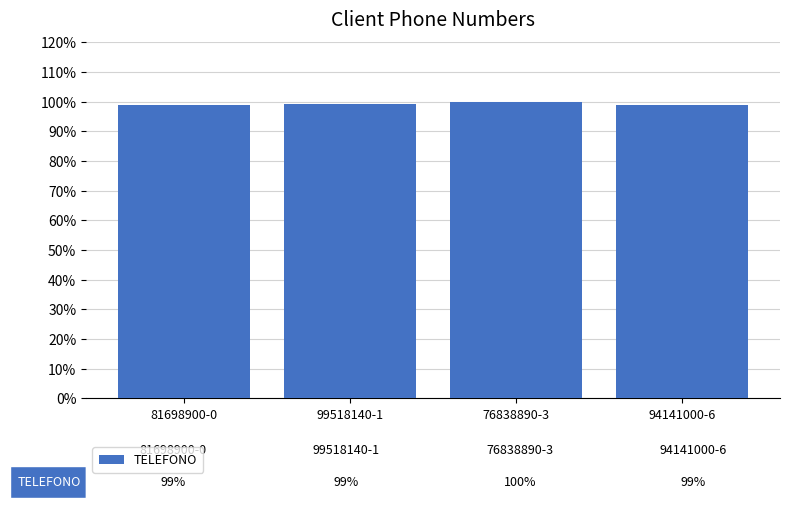

What is the sum of all values?

4.0